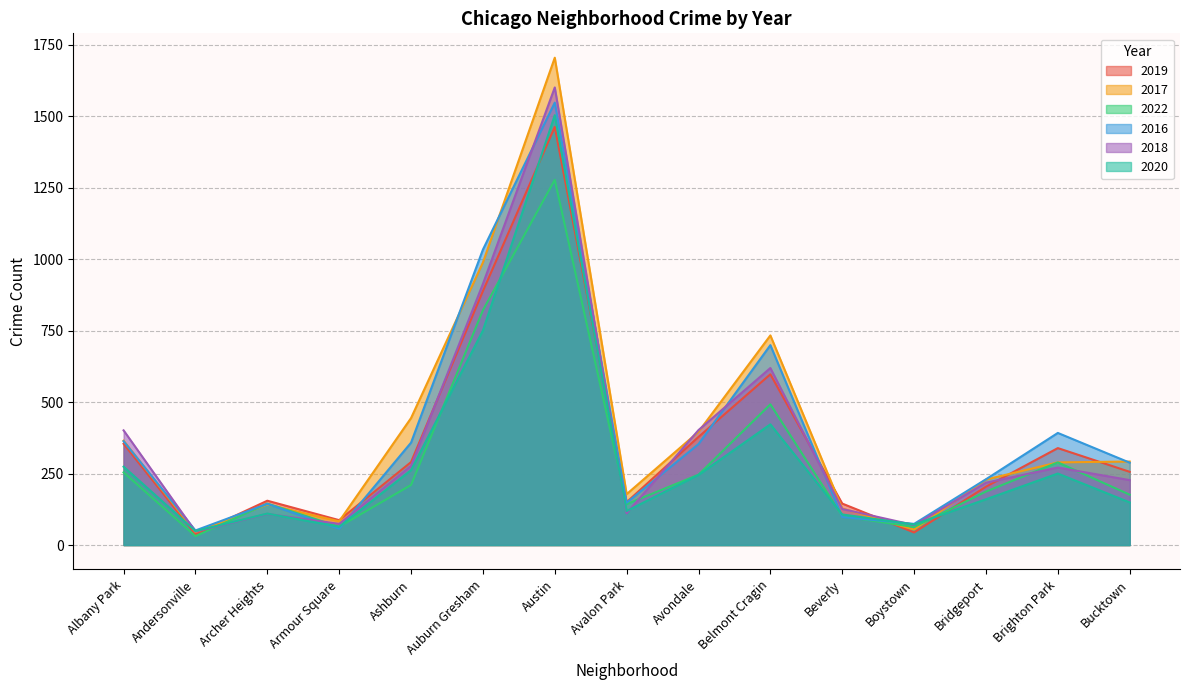

What is the greatest value displayed?

1704